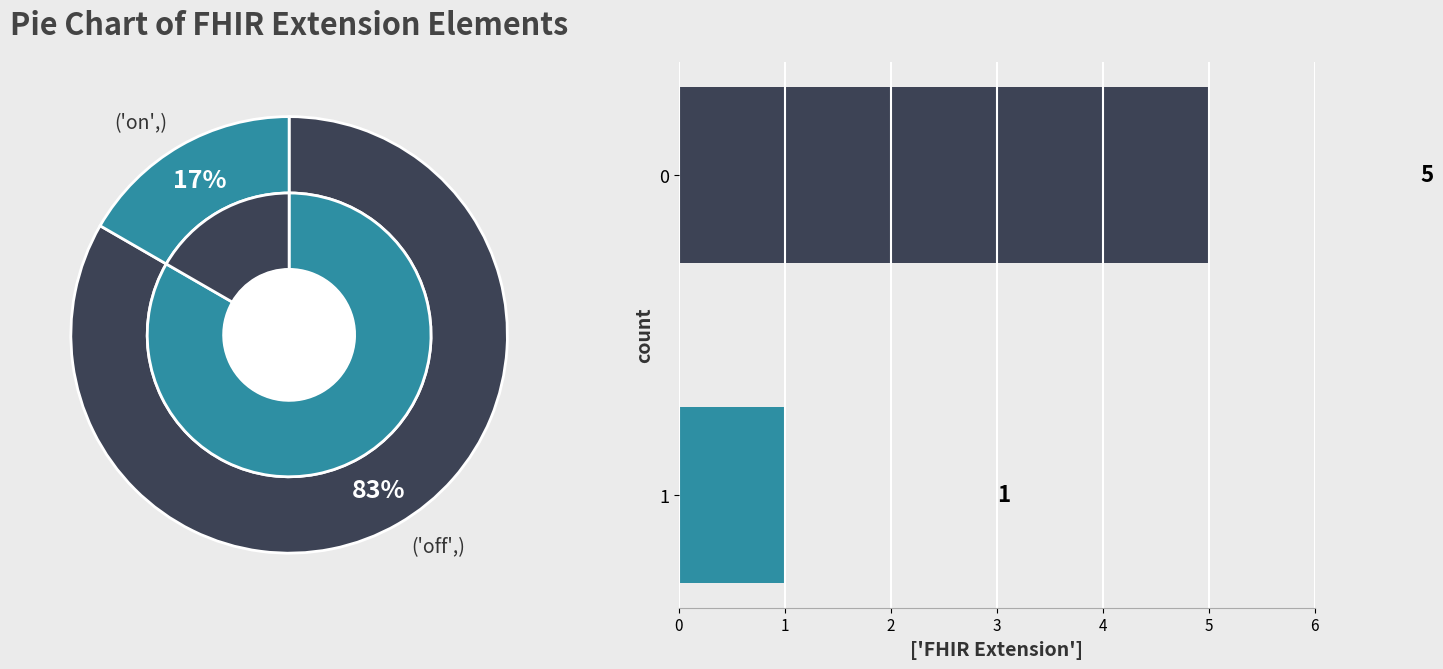

Is it true that 1 is 17% of the pie?

True